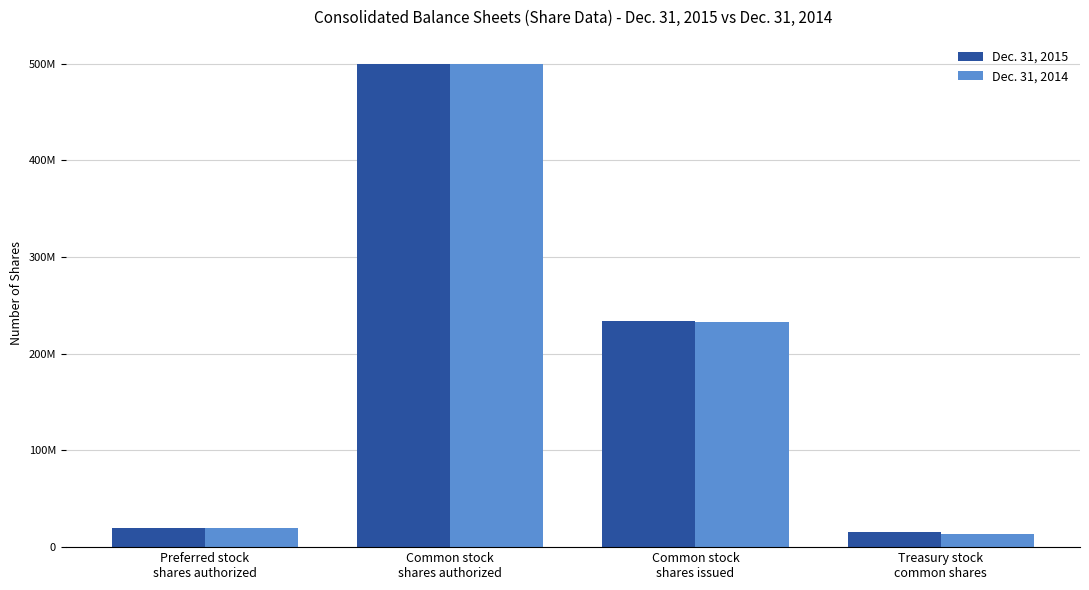

What is the approximate value of Dec. 31, 2014 at Preferred stock
shares authorized, to the nearest 50?

20000000